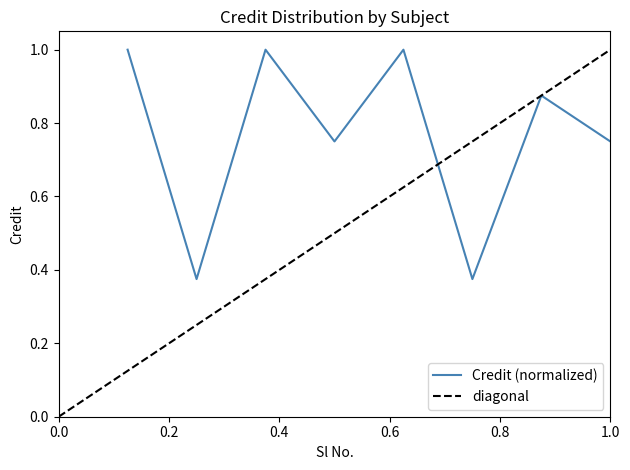

What is the value of the 5th point from the left?

1.0